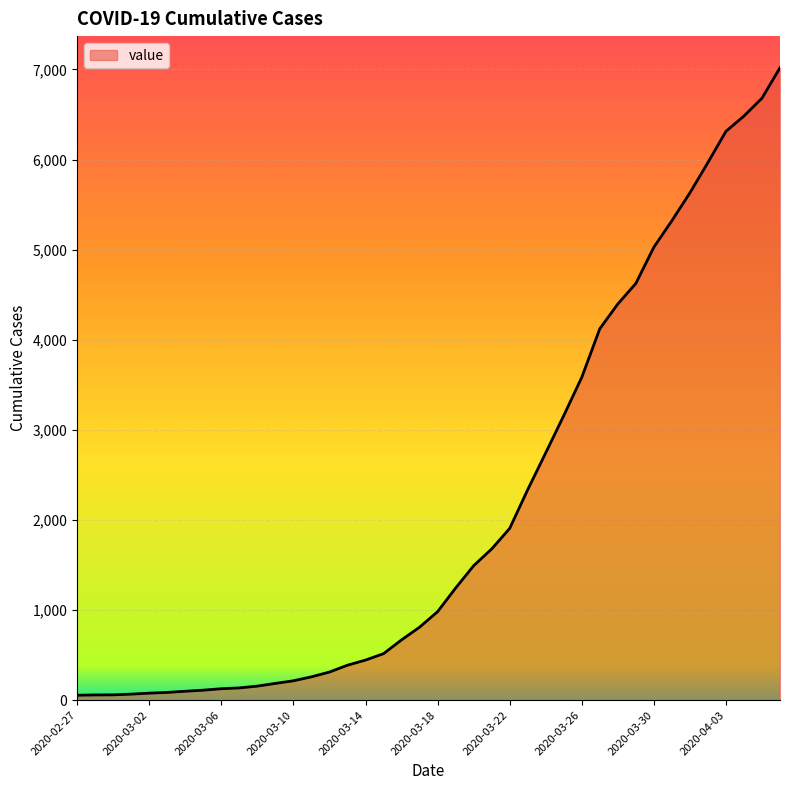

What is the greatest value displayed?

7019